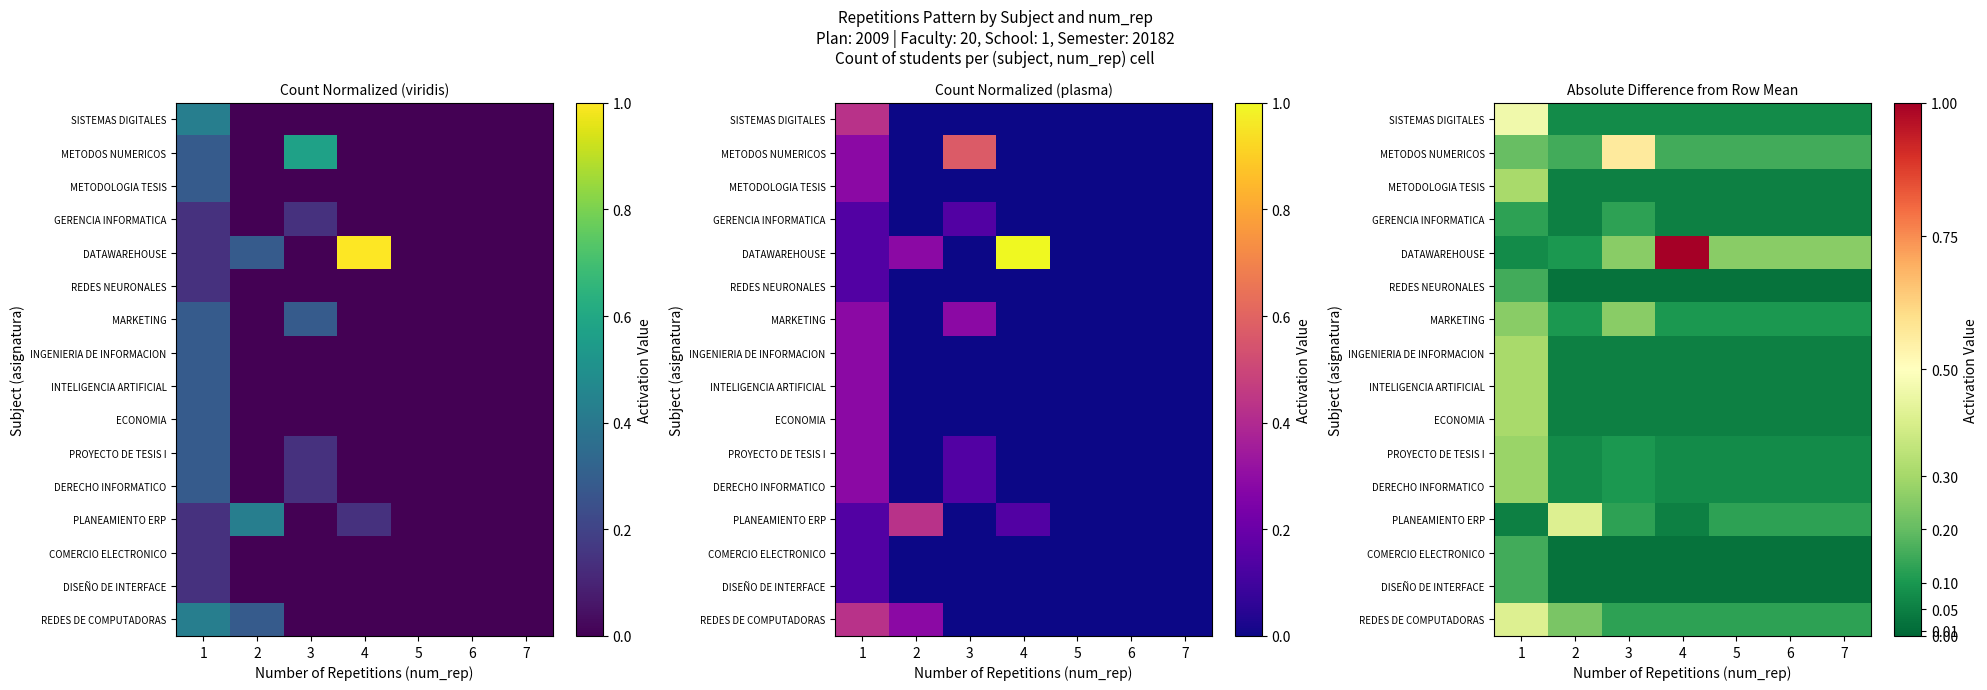

Which has a higher value, 6 or 4?

6